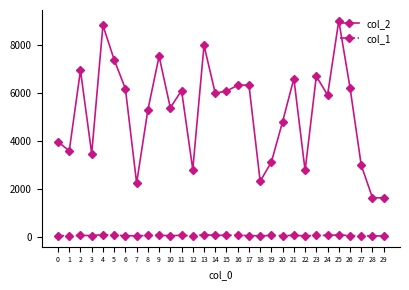

True or false: col_1 has more than 0 interior local peaks.

True